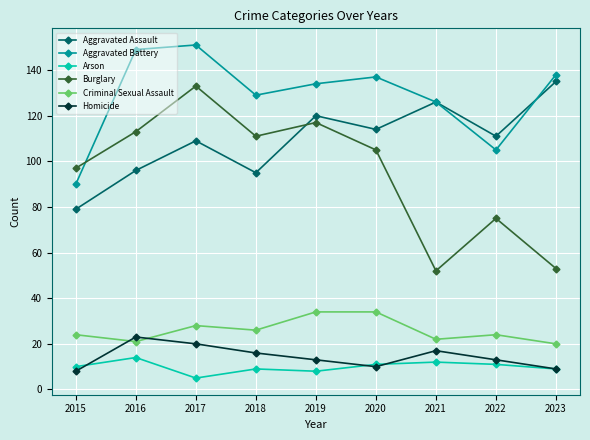

Count the number of data series in this chart.

6